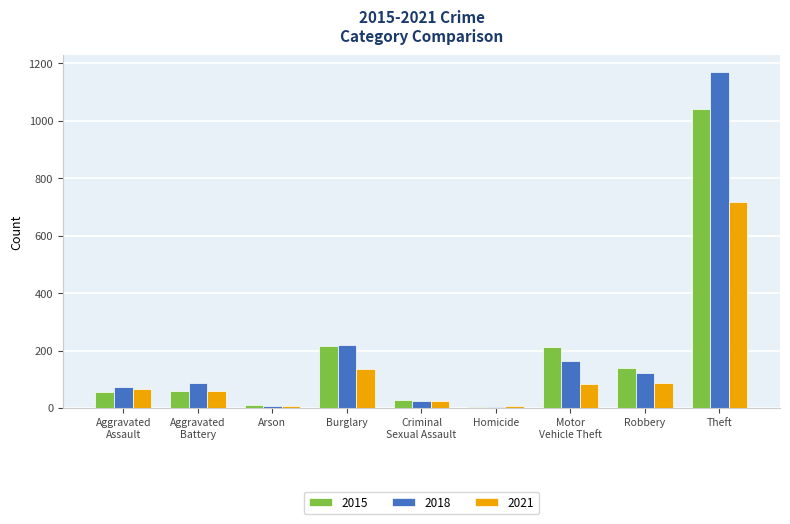

At which category is the sum across all series the highest?

Theft